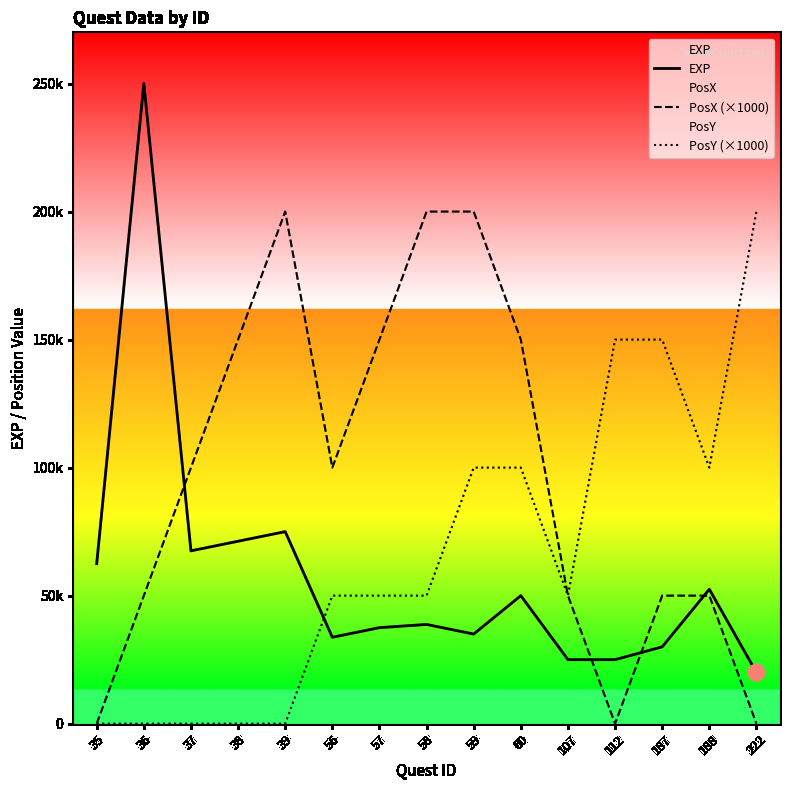

Which series has the widest spread of values?

EXP